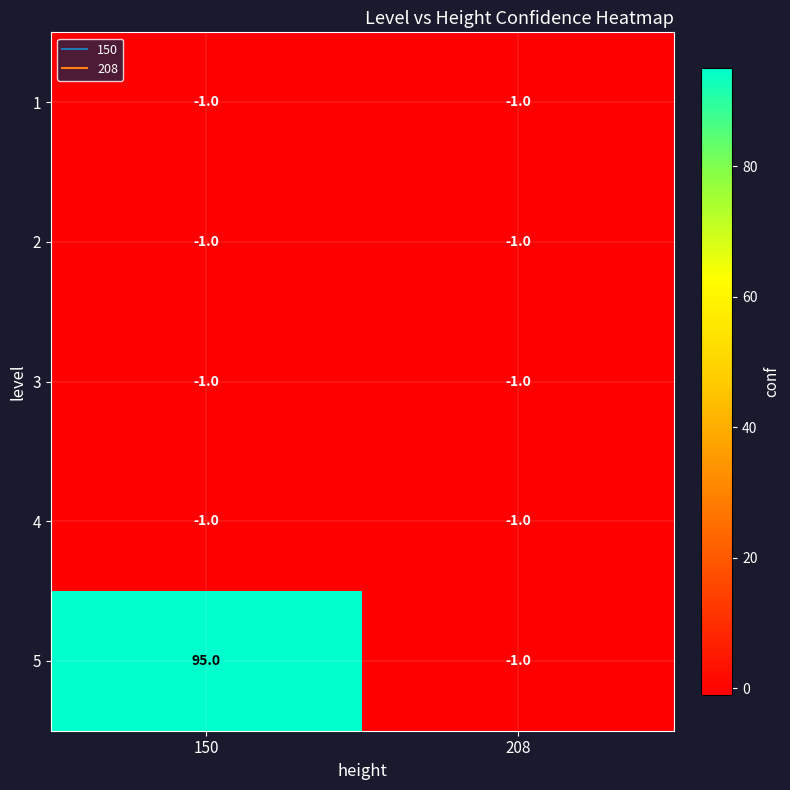

Where is 2 nearest to the value -1?

150